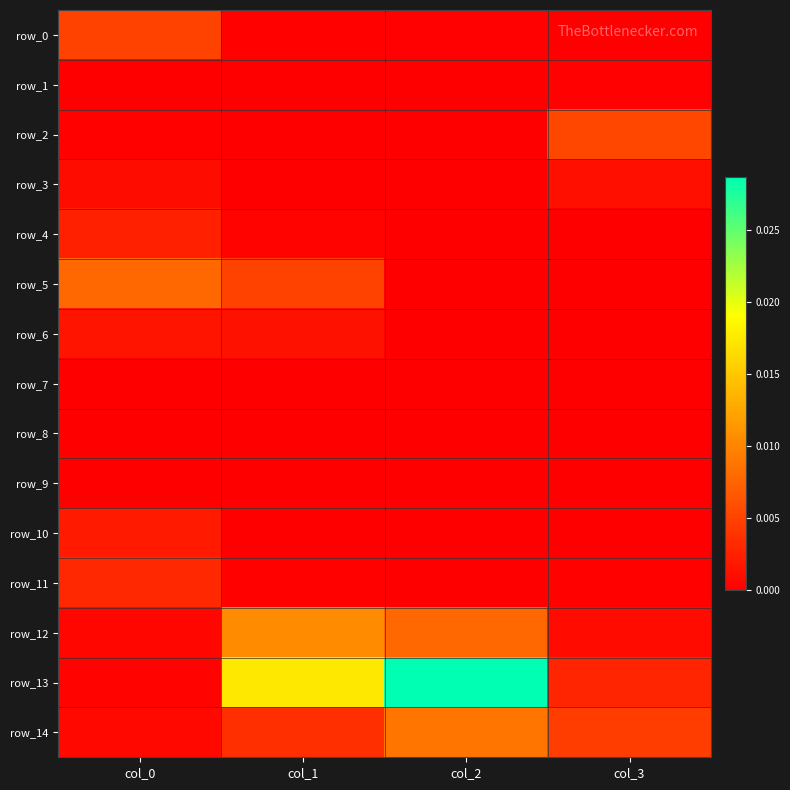

List the labels in order of row_13 value, largest first.

col_2, col_1, col_3, col_0